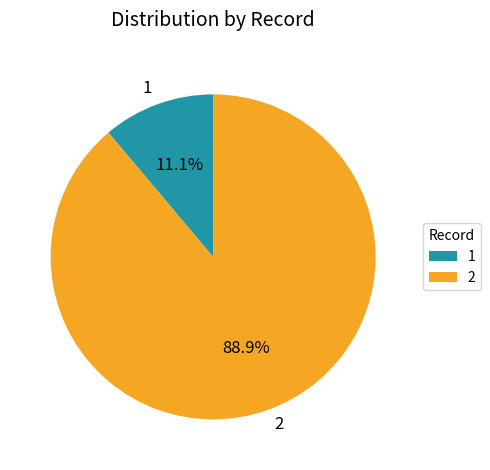

How many segments does this pie chart have?

2